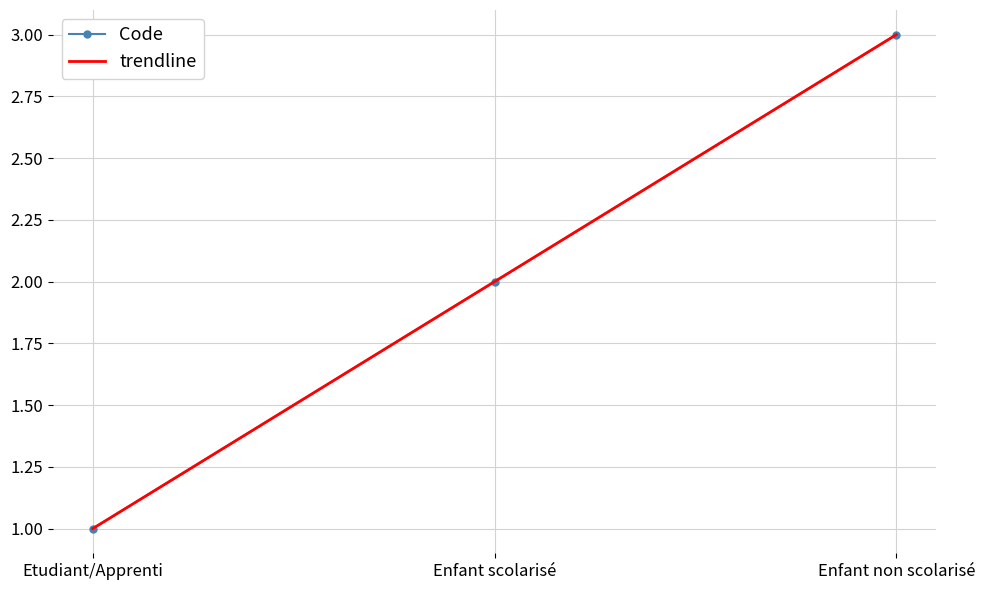

Reading left to right, extract all data points from this chart.

Code: 1.0	2.0	3.0
trendline: 1.0	2.0	3.0